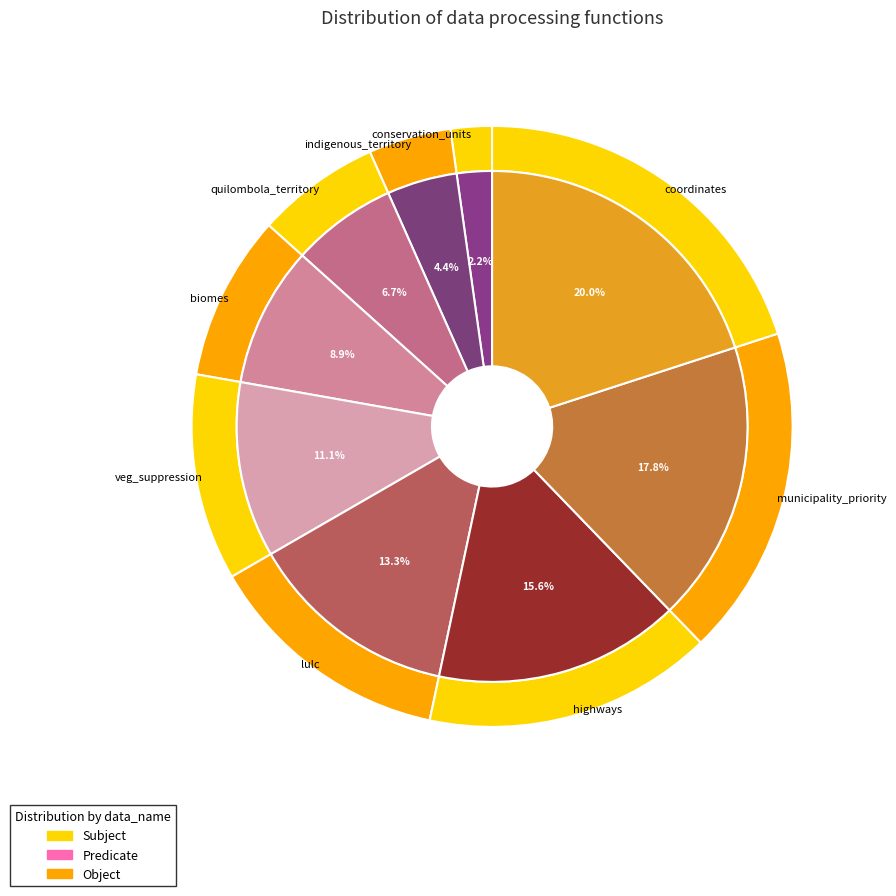

Count the number of slices in the pie.

9